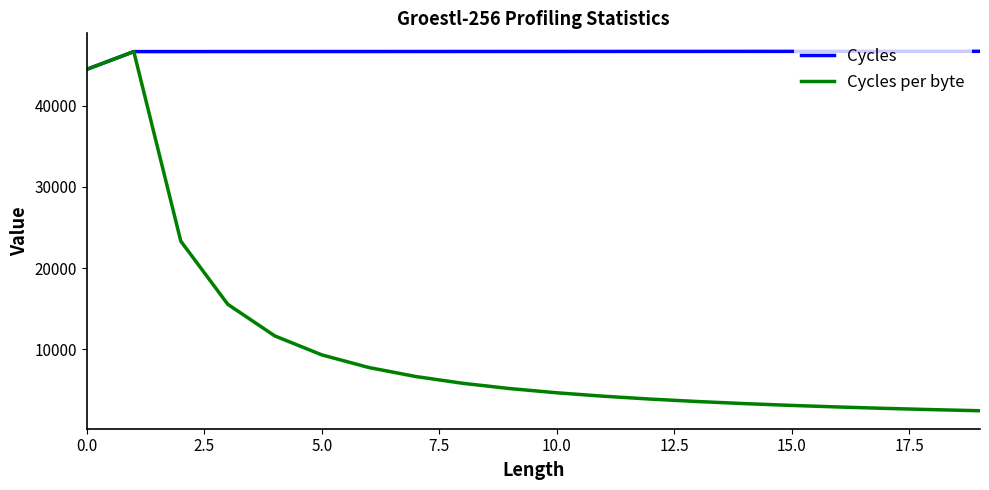

Which series has the largest range (max minus min)?

Cycles per byte